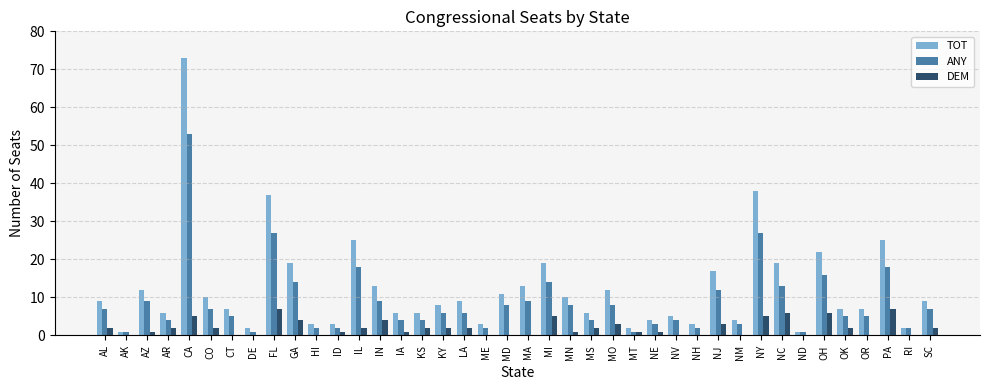

What are all the series names shown in the legend?

TOT, ANY, DEM